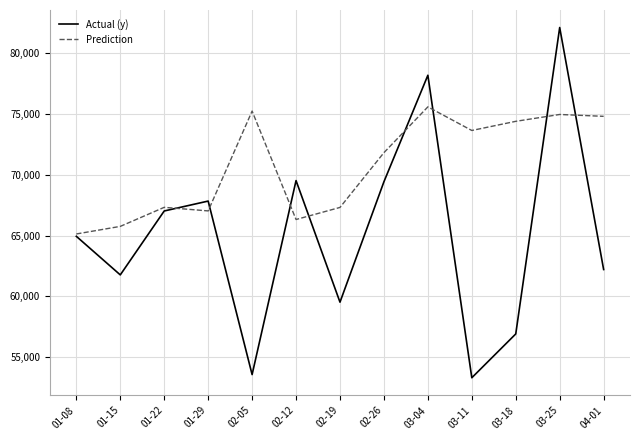

What is the difference between the maximum and minimum values in the Prediction series?

10447.8